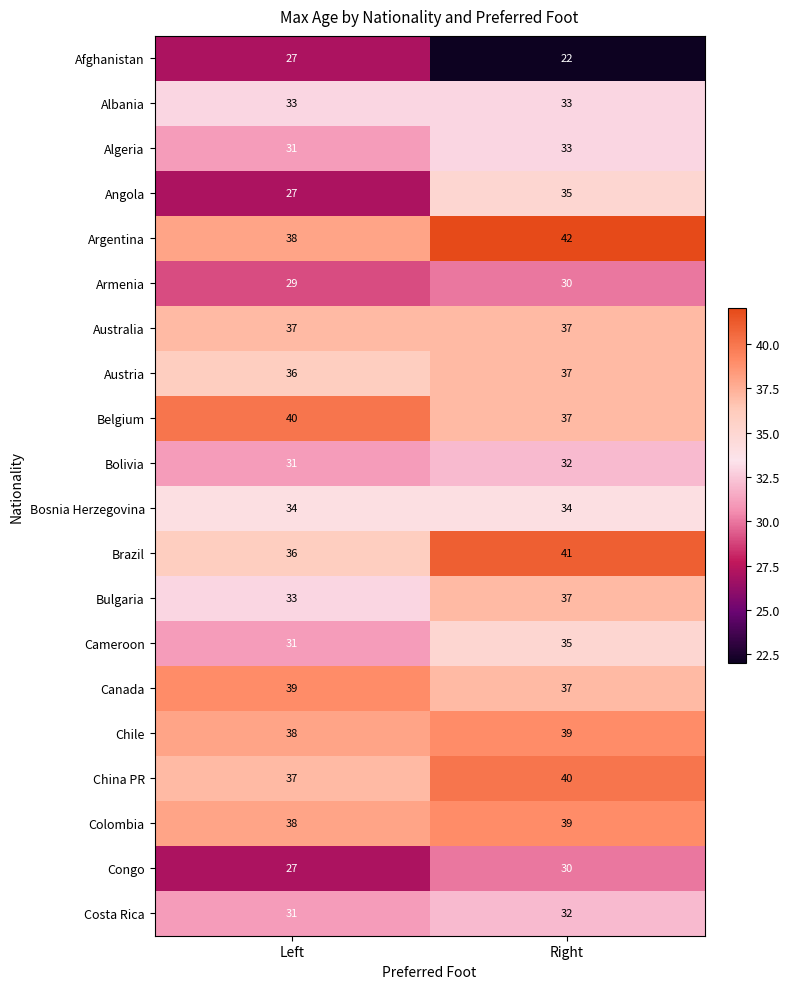

At which label does Afghanistan reach its peak?

Left